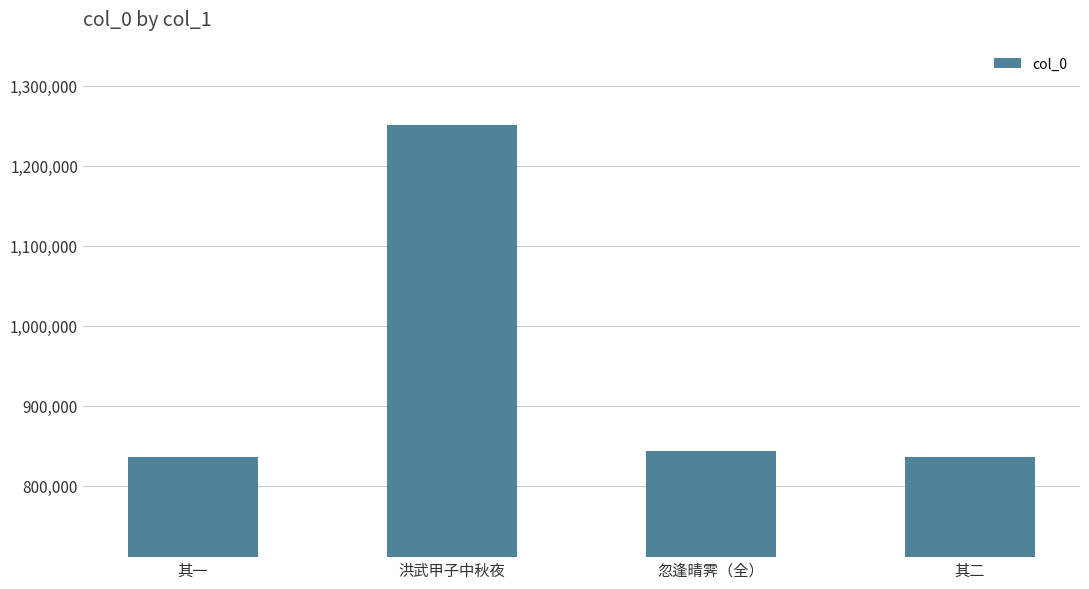

What is the difference between the maximum and minimum values?

415140